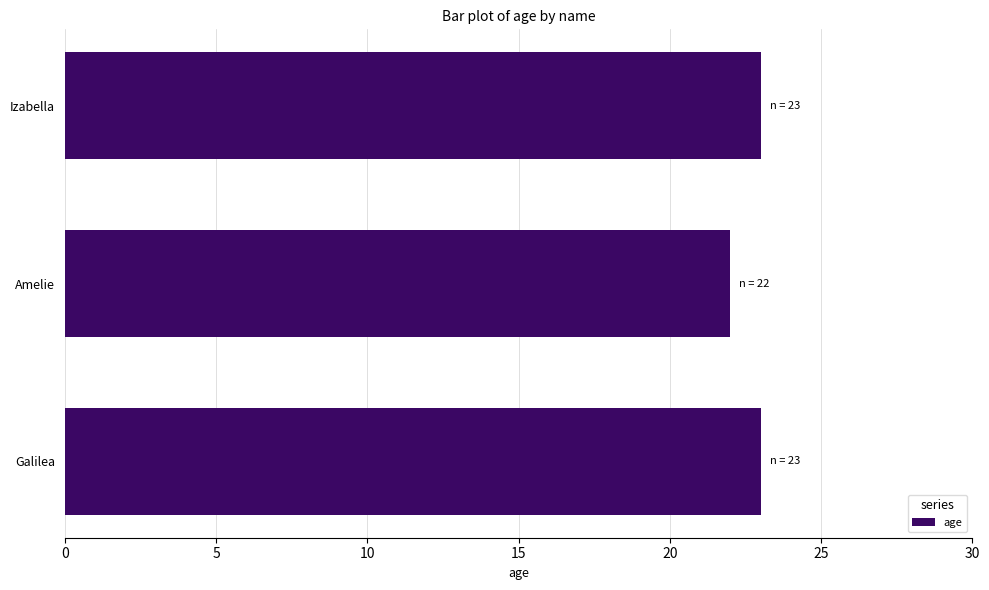

Which label corresponds to the smallest value in the chart?

Amelie